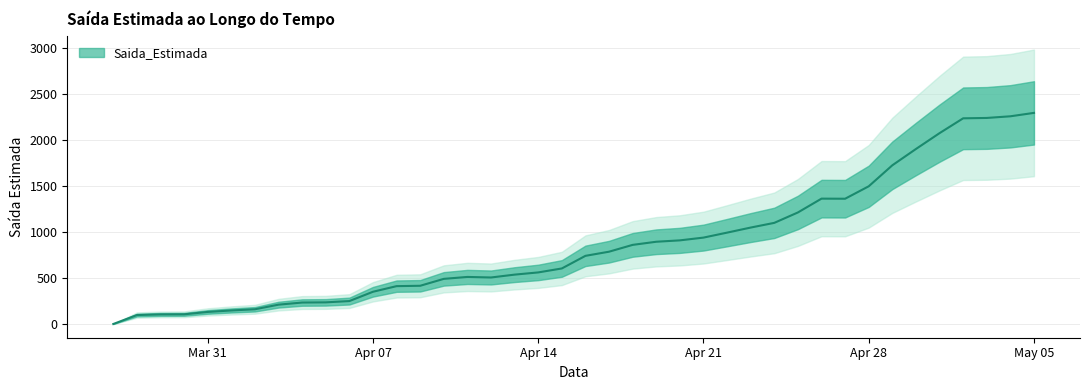

What is the label of the 9th point from the right?

2020-04-27